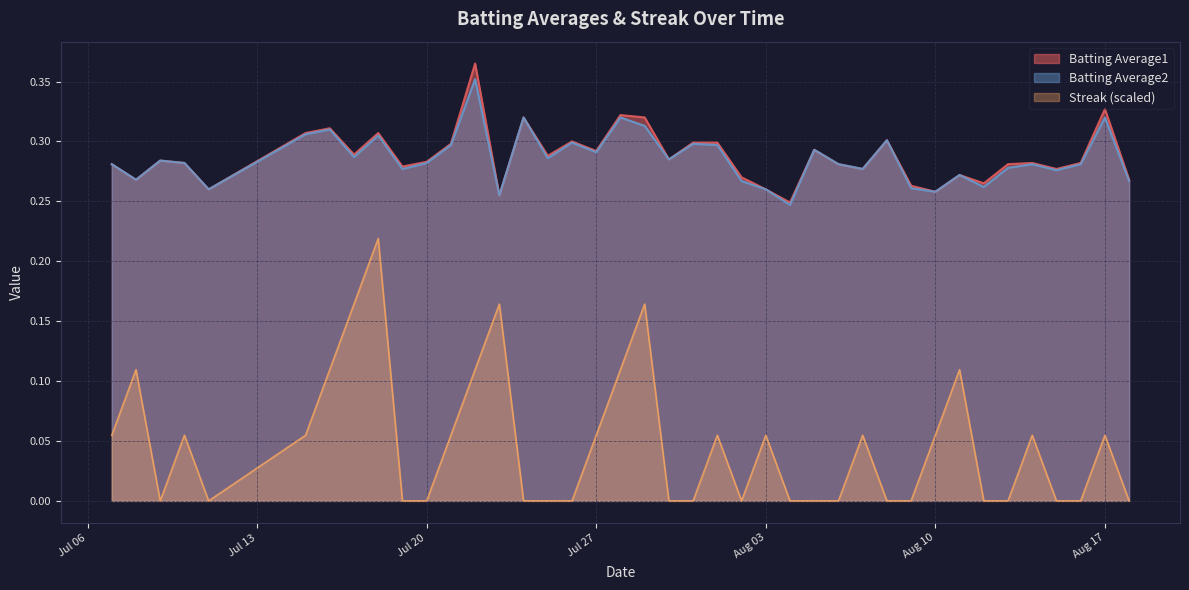

Which series has the widest spread of values?

Streak (scaled)